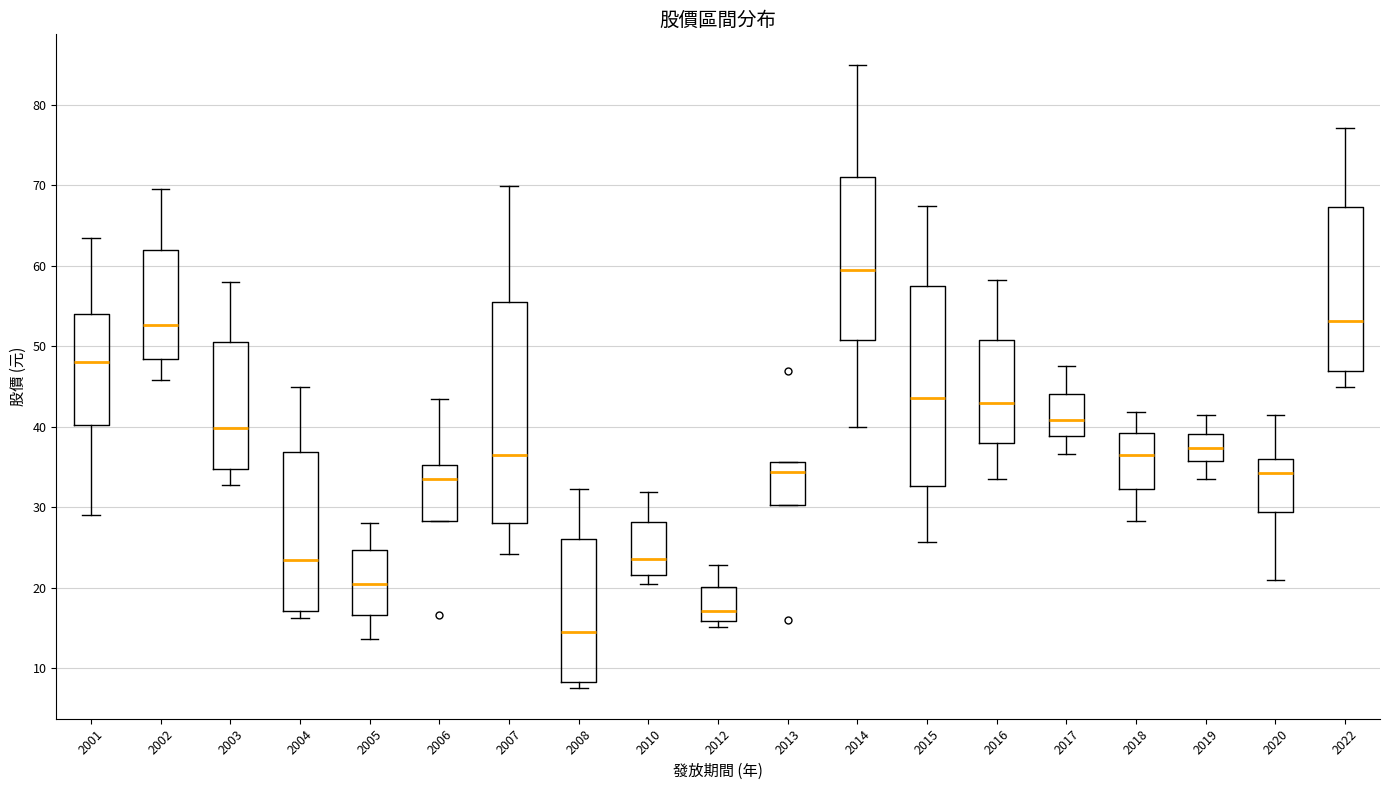

Reading left to right, transcribe this box plot: for each box, give where its median line is, the range the box spans, and where its two whiskers end, as read against the y-axis. The values are not printed on the chart, so give them approximately, as read against the axis.

2001: median 48, box 40 to 54, whiskers 29 to 64
2002: median 53, box 48 to 62, whiskers 46 to 70
2003: median 40, box 35 to 51, whiskers 33 to 58
2004: median 23, box 17 to 37, whiskers 16 to 45
2005: median 20, box 17 to 25, whiskers 14 to 28
2006: median 34, box 28 to 35, whiskers 28 to 43
2007: median 37, box 28 to 56, whiskers 24 to 70
2008: median 14, box 8 to 26, whiskers 8 (just below the box's lower edge) to 32
2010: median 24, box 22 to 28, whiskers 21 to 32
2012: median 17, box 16 to 20, whiskers 15 to 23
2013: median 34, box 30 to 36, whiskers 30 to 36
2014: median 59, box 51 to 71, whiskers 40 to 85
2015: median 44, box 33 to 57, whiskers 26 to 67
2016: median 43, box 38 to 51, whiskers 34 to 58
2017: median 41, box 39 to 44, whiskers 37 to 48
2018: median 36, box 32 to 39, whiskers 28 to 42
2019: median 37, box 36 to 39, whiskers 34 to 41
2020: median 34, box 29 to 36, whiskers 21 to 42
2022: median 53, box 47 to 67, whiskers 45 to 77